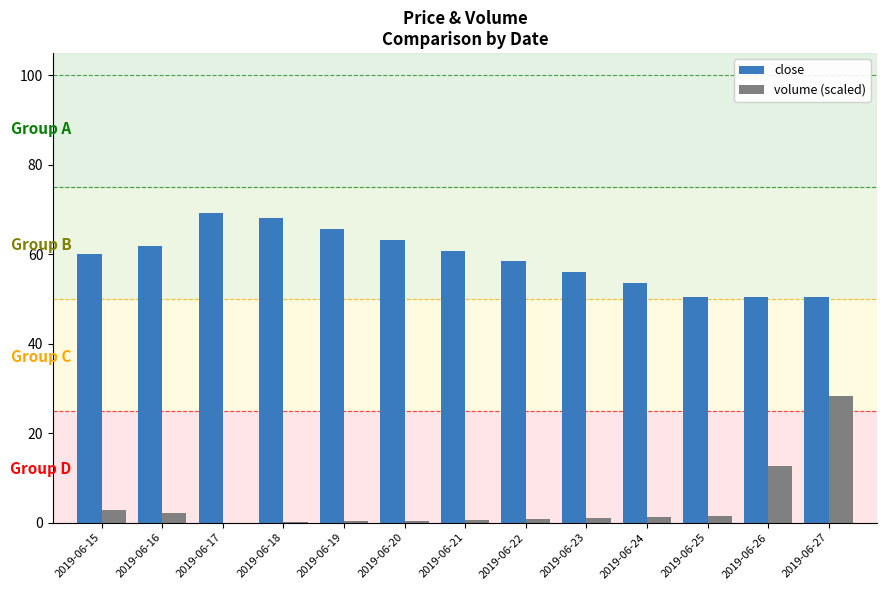

What is the greatest value displayed?

69.3